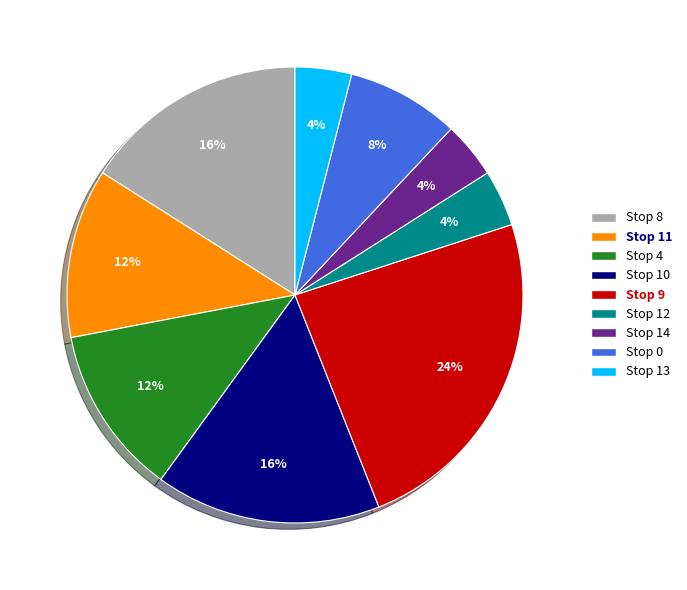

Does any single category account for the majority?

No